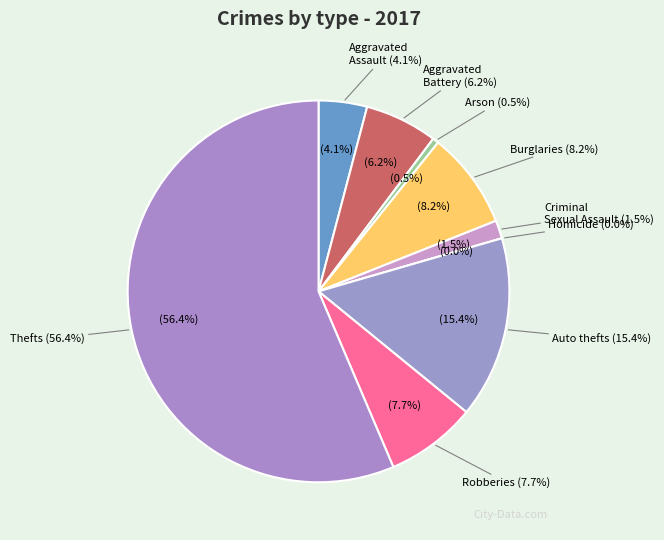

Is it true that Robbery is 8% of the pie?

True